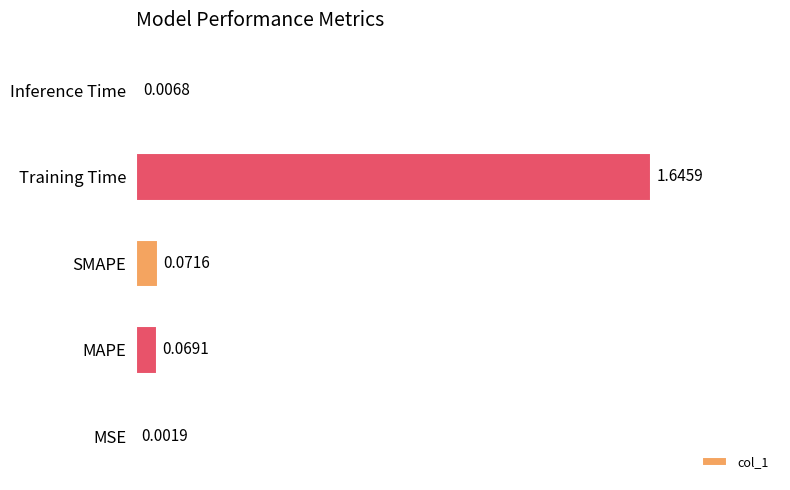

Between MAPE and SMAPE, which is larger?

SMAPE